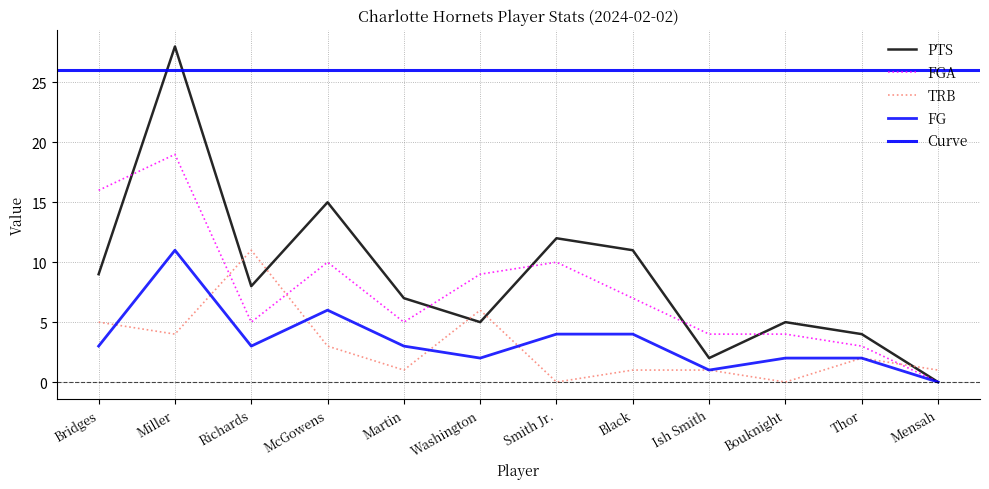

How many values in the PTS series are below 8?

6